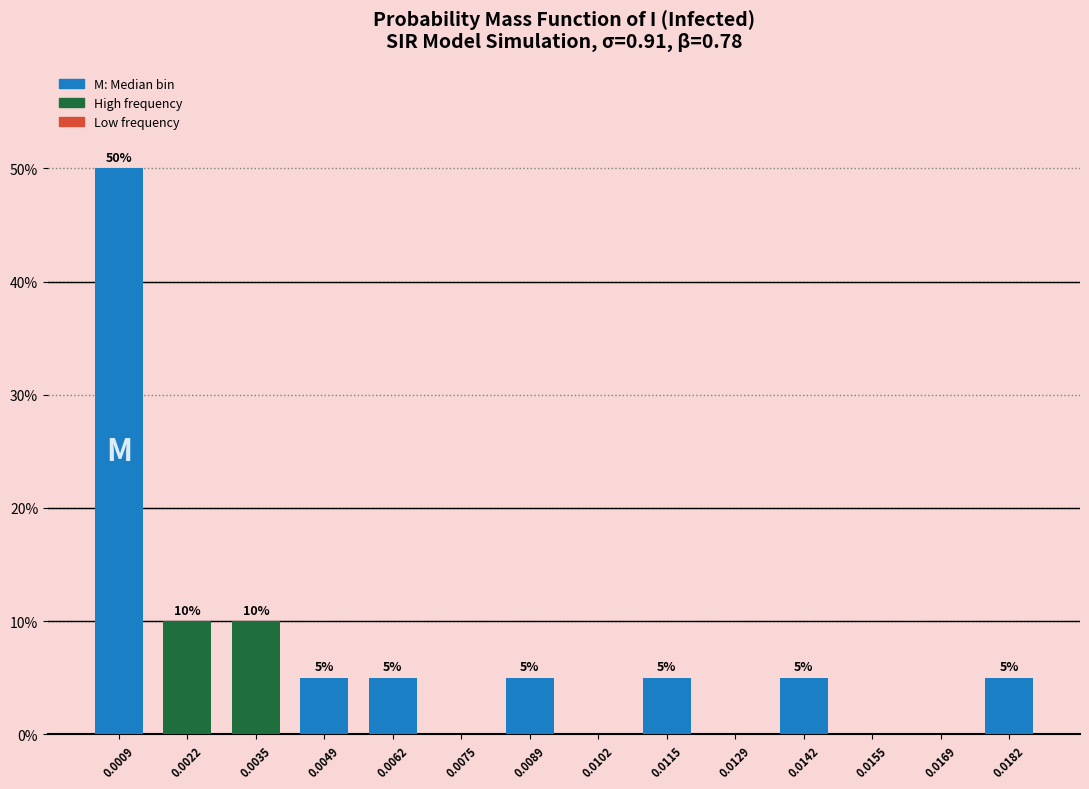

Reading right to left, list all the values displayed in this chart.

0.0182=5	0.0169=0	0.0155=0	0.0142=5	0.0129=0	0.0115=5	0.0102=0	0.0089=5	0.0075=0	0.0062=5	0.0049=5	0.0035=10	0.0022=10	0.0009=50